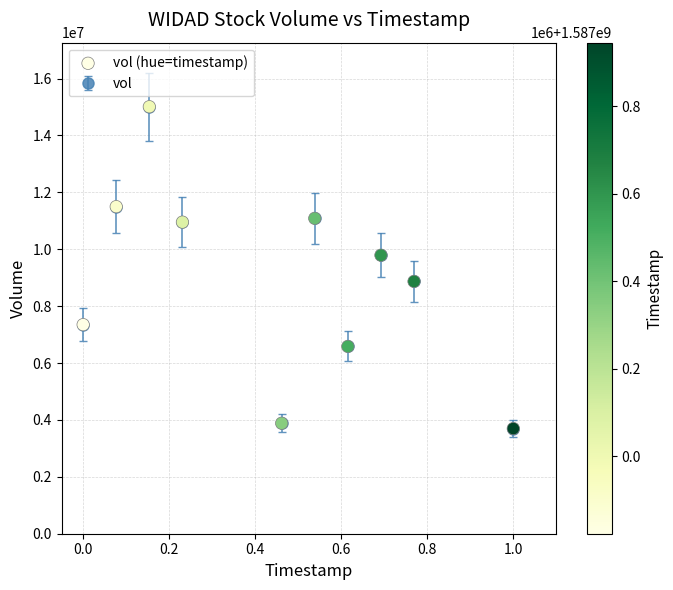

What is the range of Y values (max minus min)?

11314400